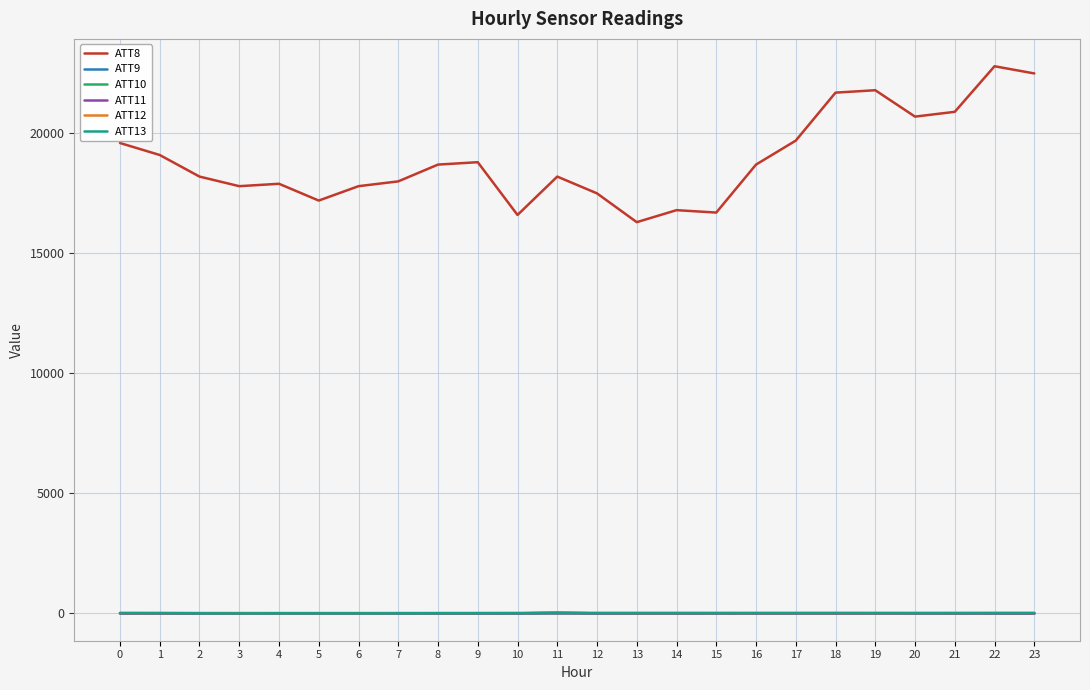

What is the difference between the highest and lowest values at 16?

18710.0